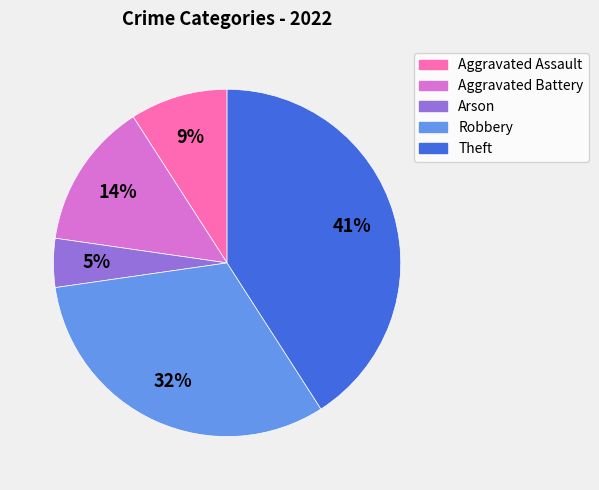

Which category has the smallest portion of the pie?

Arson